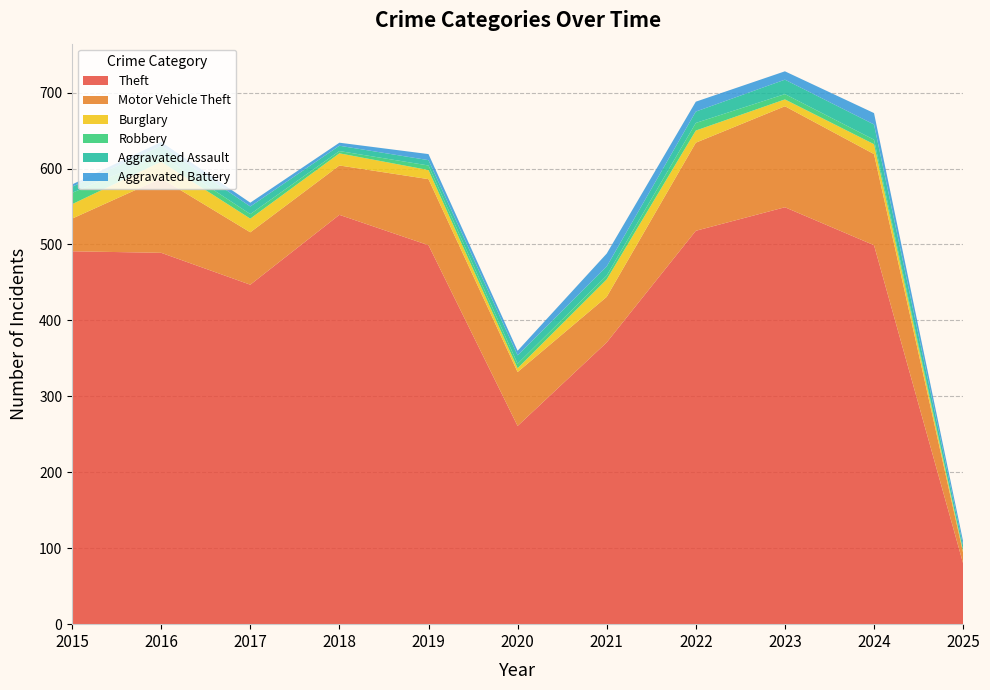

Reading right to left, transcribe all the data shown in this chart.

Theft: 80	499	549	518	371	261	499	539	447	489	491
Motor Vehicle Theft: 14	120	133	116	60	71	87	65	69	98	43
Burglary: 2	13	9	16	23	5	12	16	18	22	19
Robbery: 1	6	7	10	5	6	6	3	6	8	15
Aggravated Assault: 6	20	19	15	12	11	7	7	10	13	8
Aggravated Battery: 6	15	11	13	17	6	8	4	5	5	3